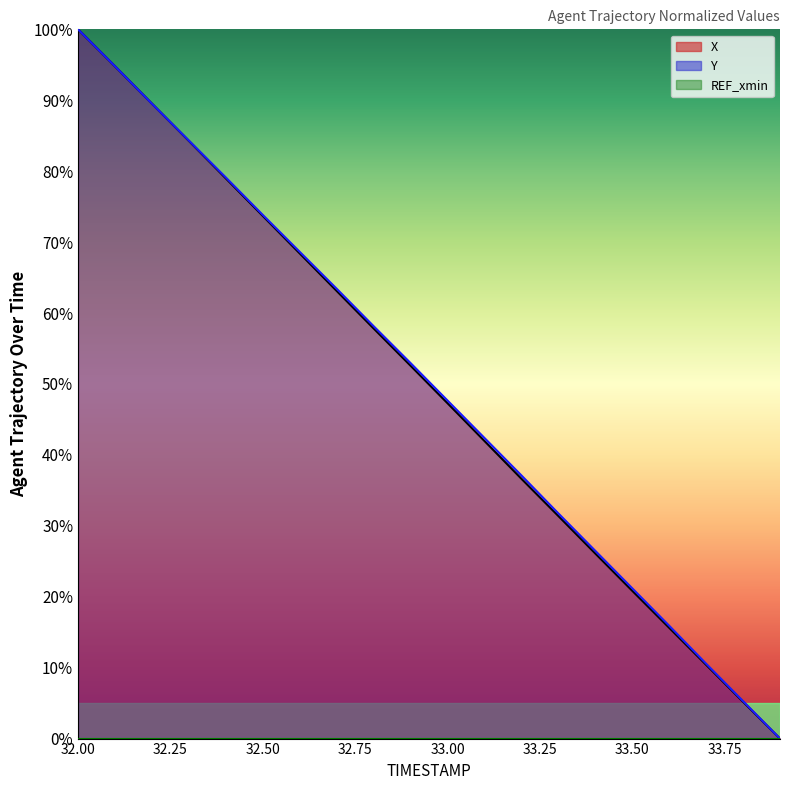

Does the chart display data point markers on the line(s)?

No